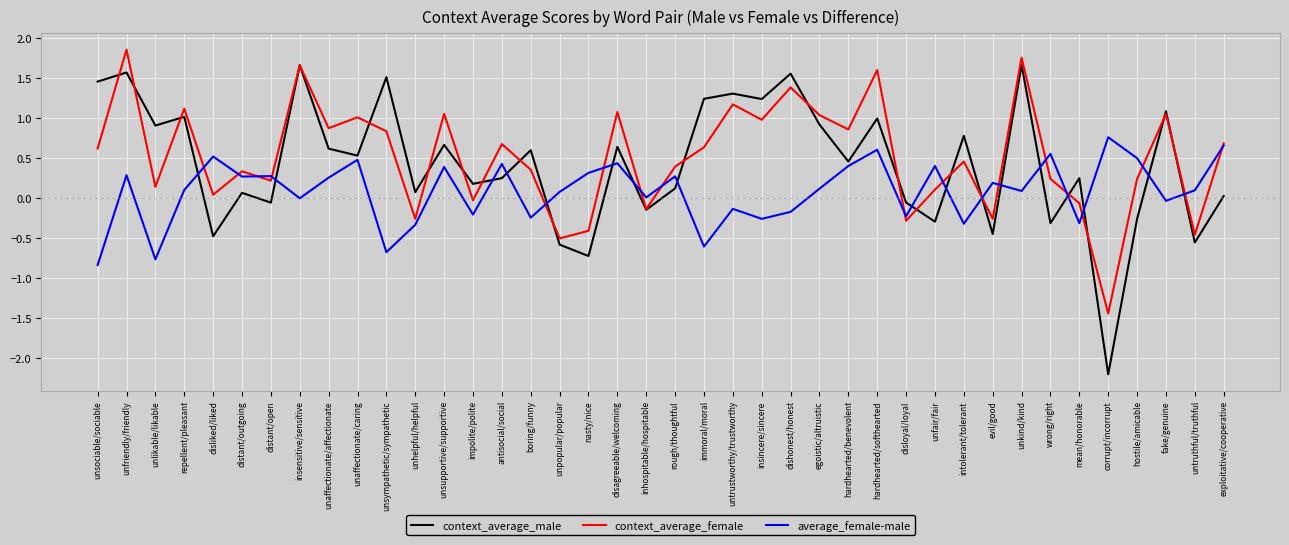

What is the highest value of the average_female-male series?

0.8